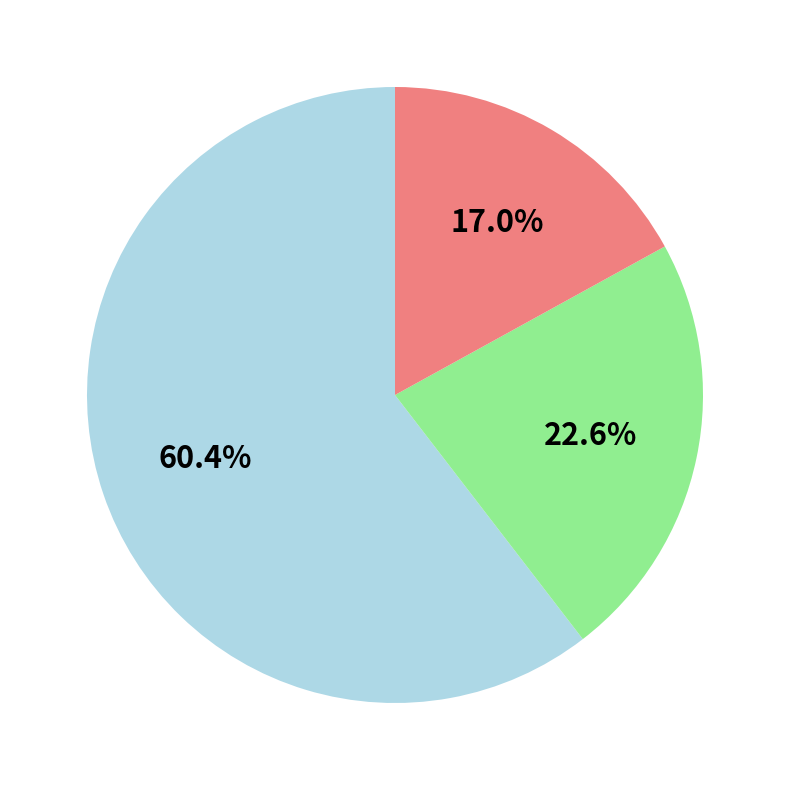

How many segments does this pie chart have?

3